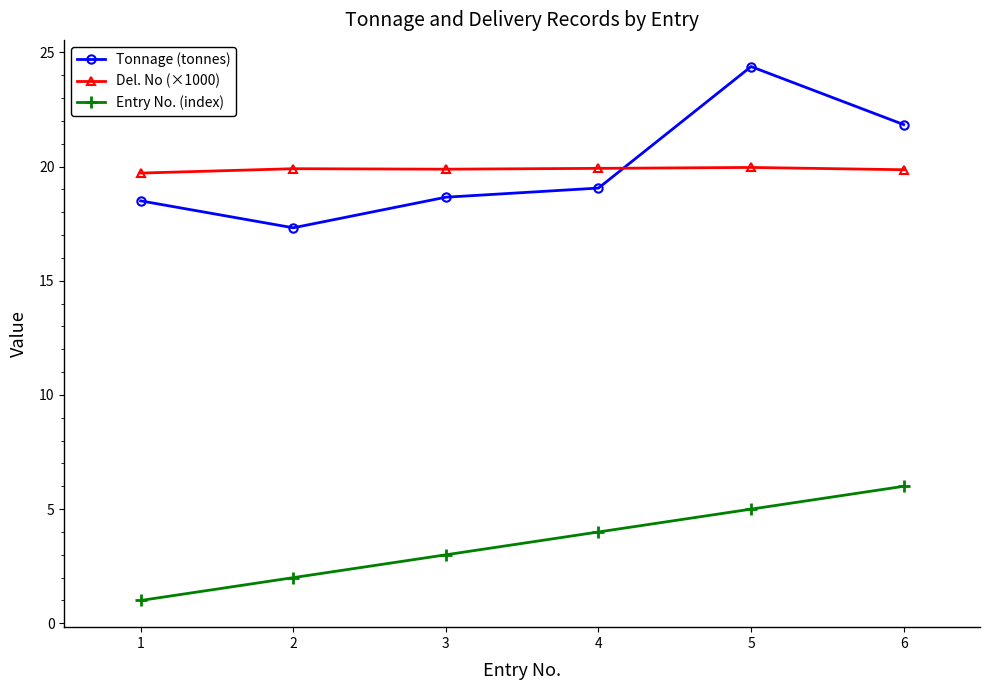

At how many categories does at least one series exceed 12?

6